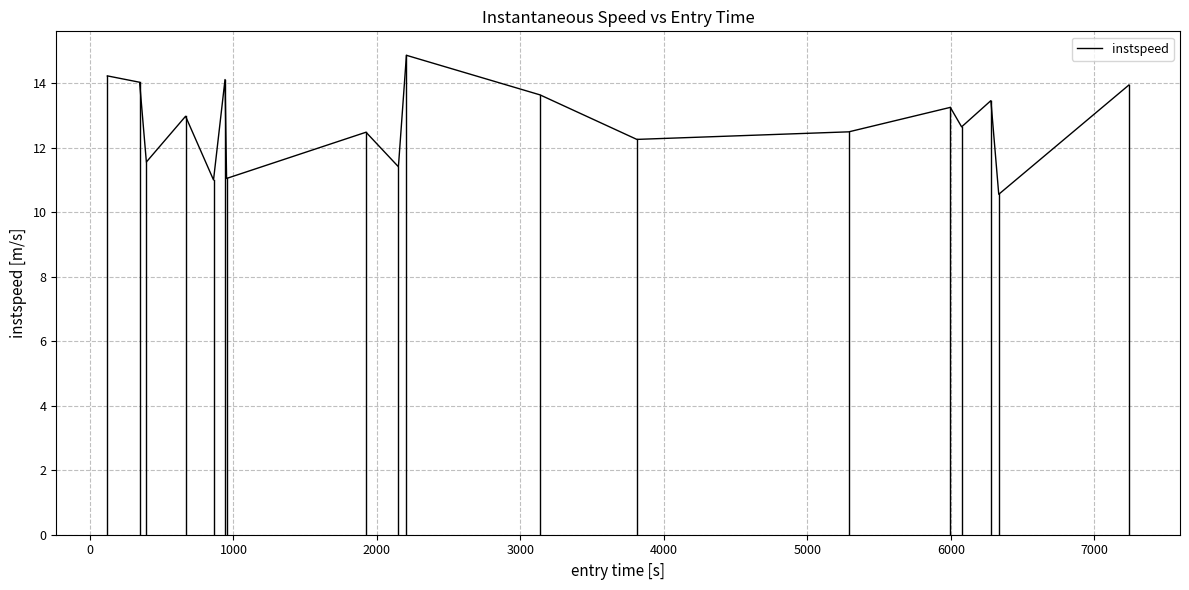

What is the greatest value displayed?

14.9